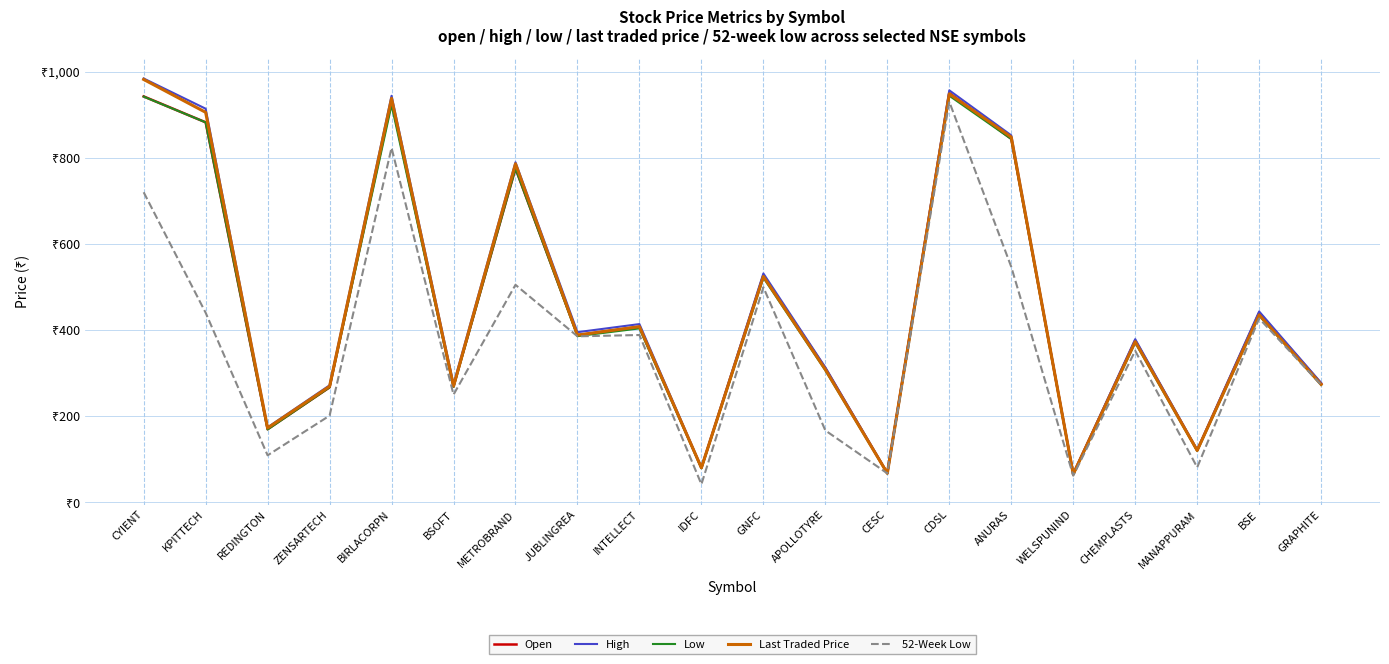

Does the chart display data point markers on the line(s)?

No